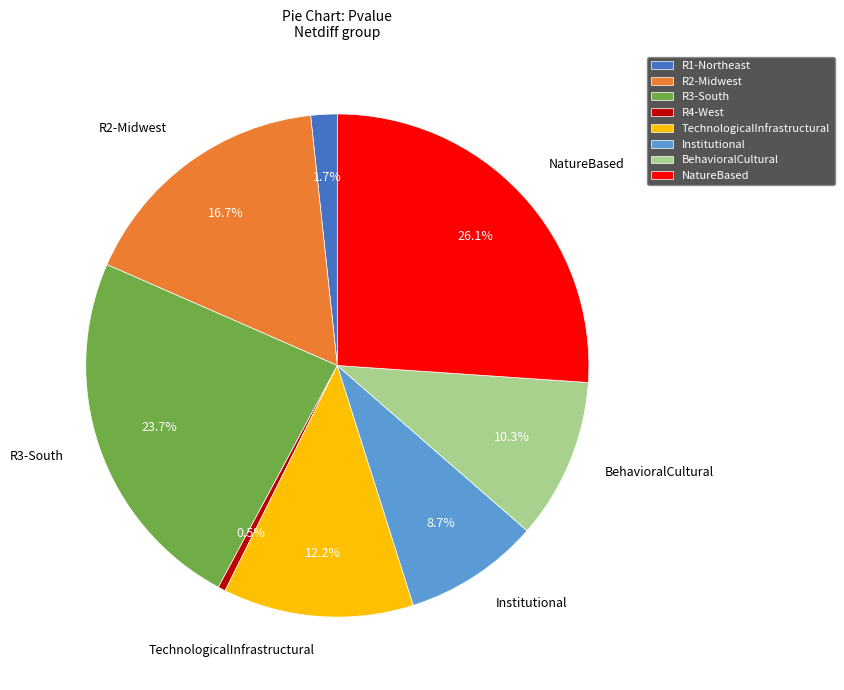

What is the smallest slice in the pie chart?

R4-West